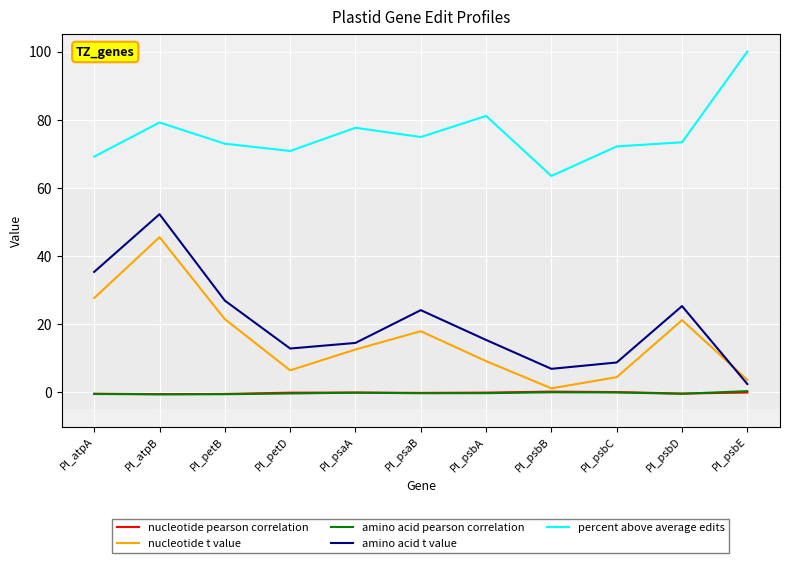

Does the chart display data point markers on the line(s)?

No